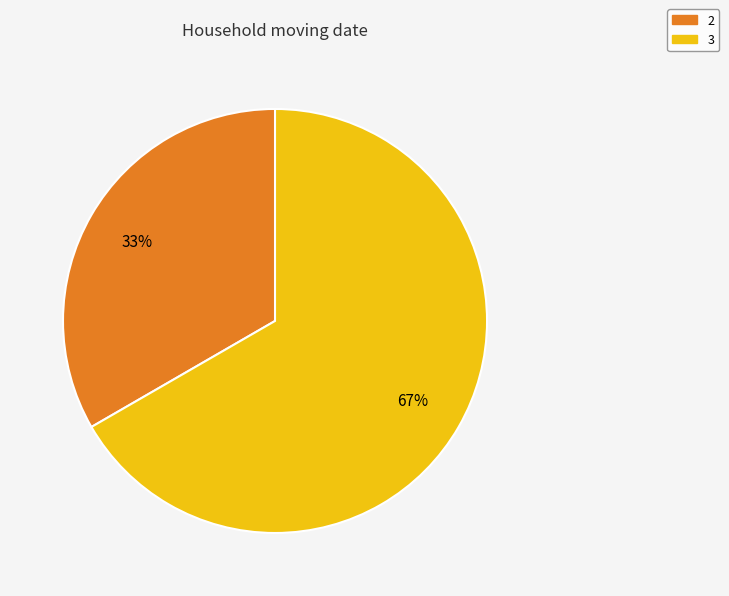

The 2 slice represents 44% of the pie. True or false?

False